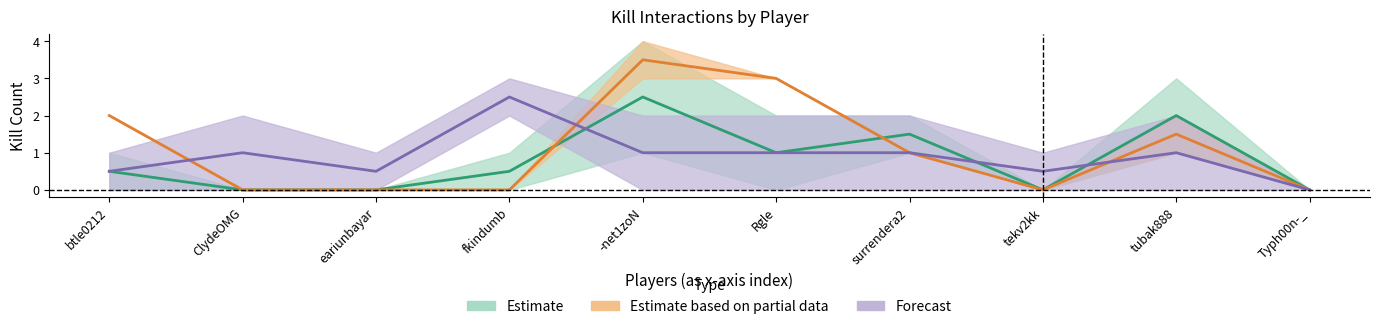

What is the label of the 10th point from the left?

Typh00n-_